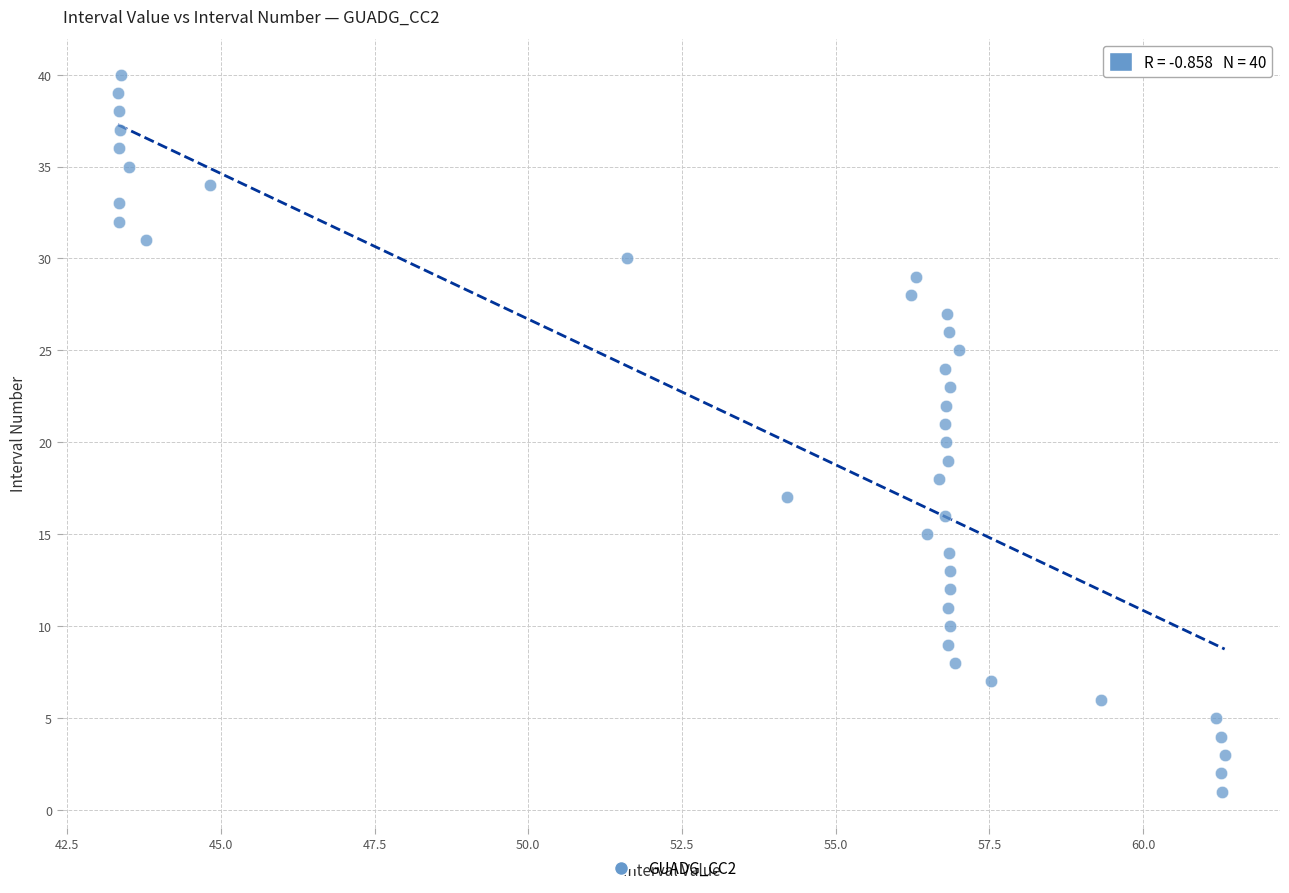

What is the range of Y values (max minus min)?

39